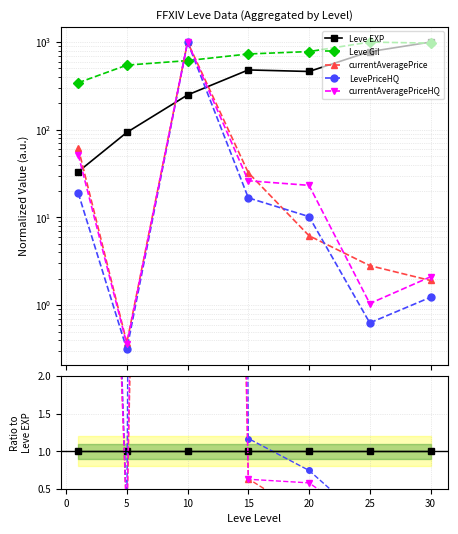

Which series has the widest spread of values?

LevePriceHQ